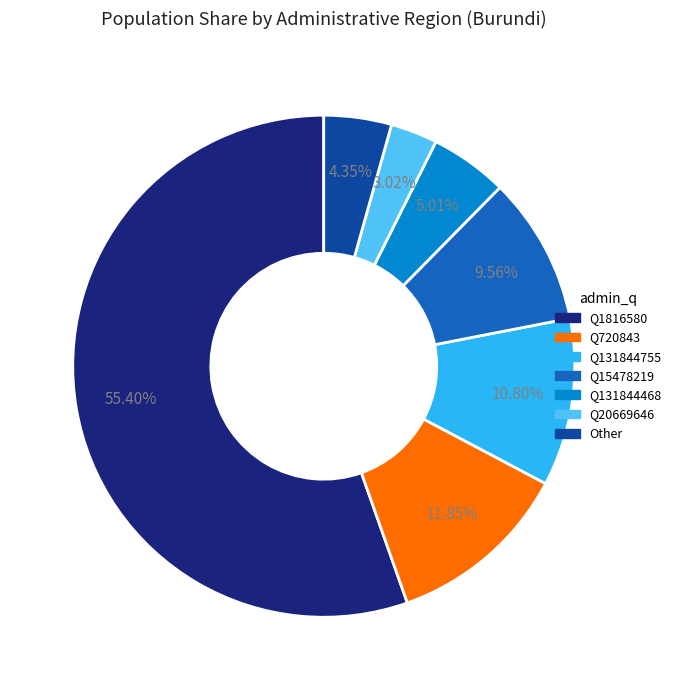

How many slices are in this pie chart?

7